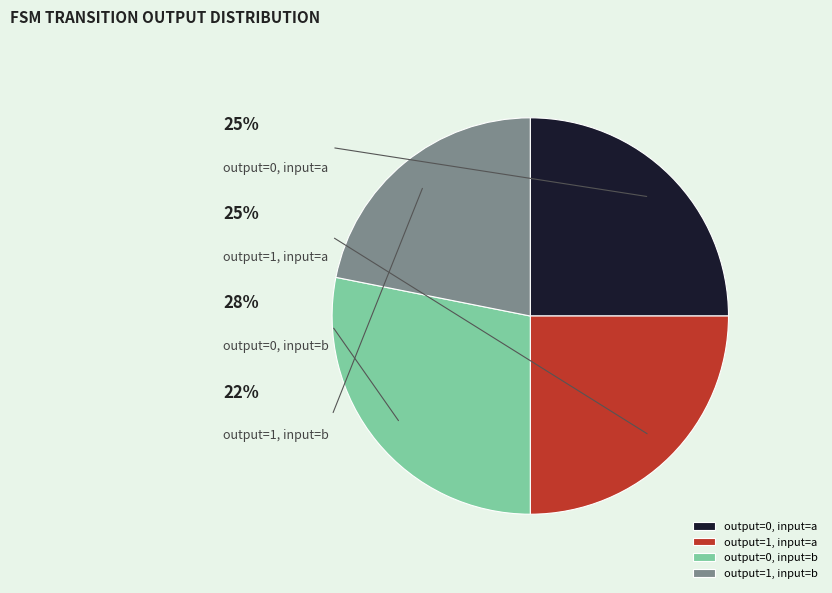

To the nearest percent, what percentage of the pie is output=0, input=a?

25%